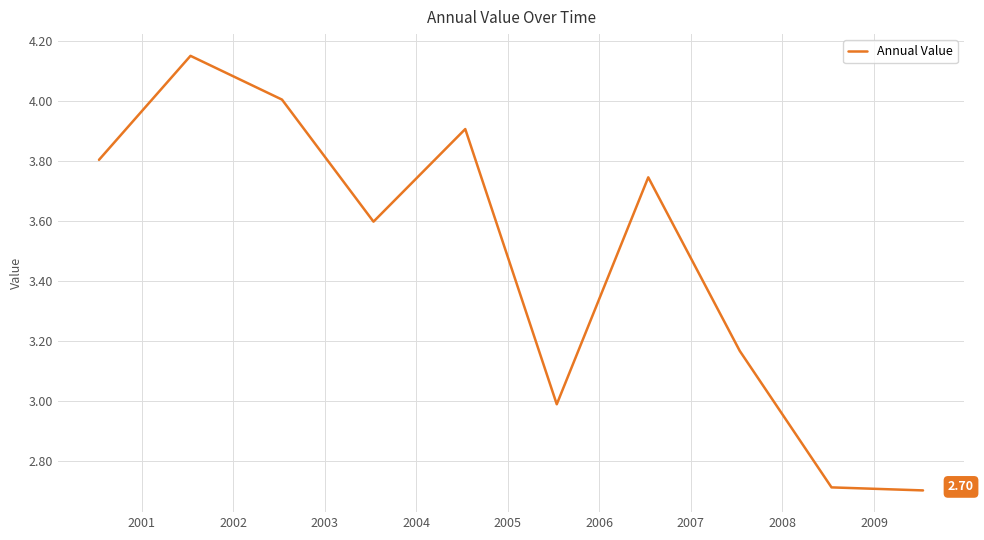

What is the difference between the maximum and minimum values?

1.4